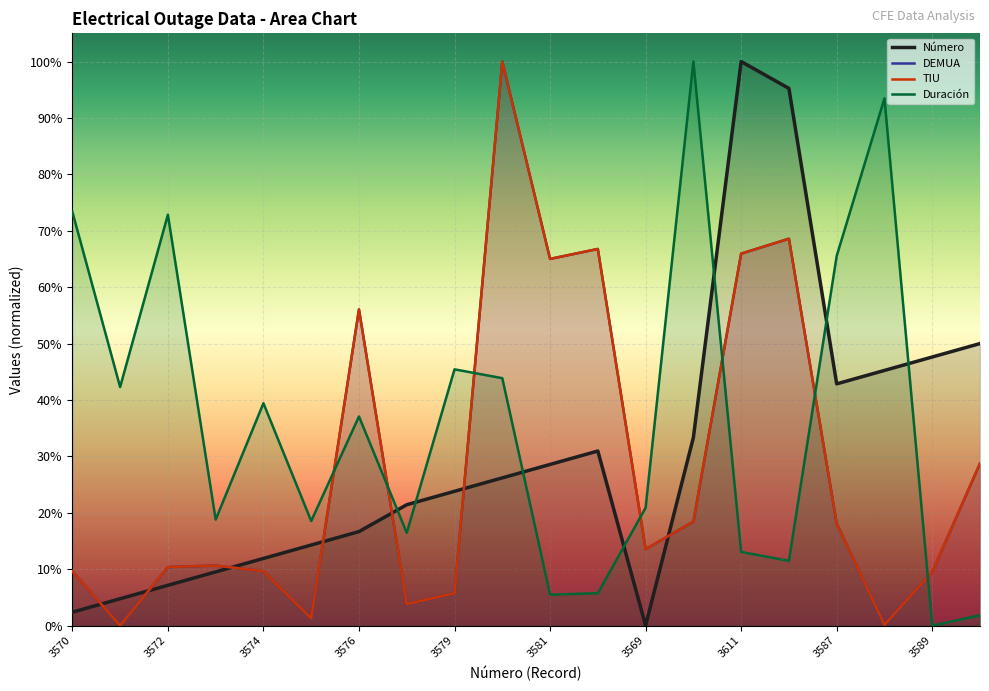

What are all the series names shown in the legend?

Número, DEMUA, TIU, Duración